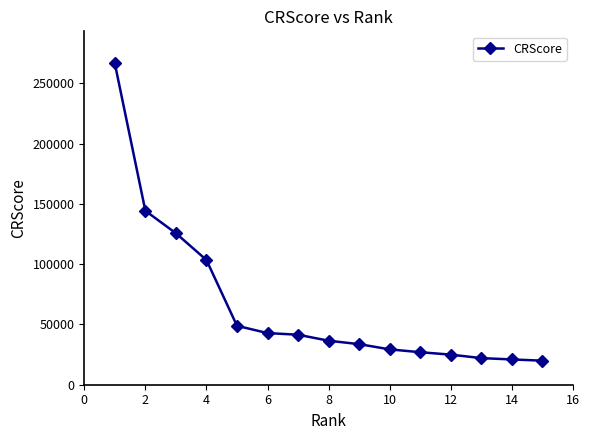

What is the smallest value displayed?

19952